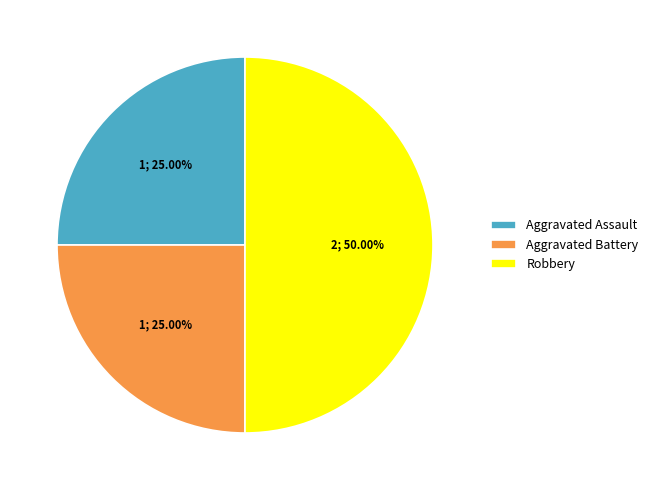

To the nearest percent, what is the difference between the largest and smallest slice percentages?

25%